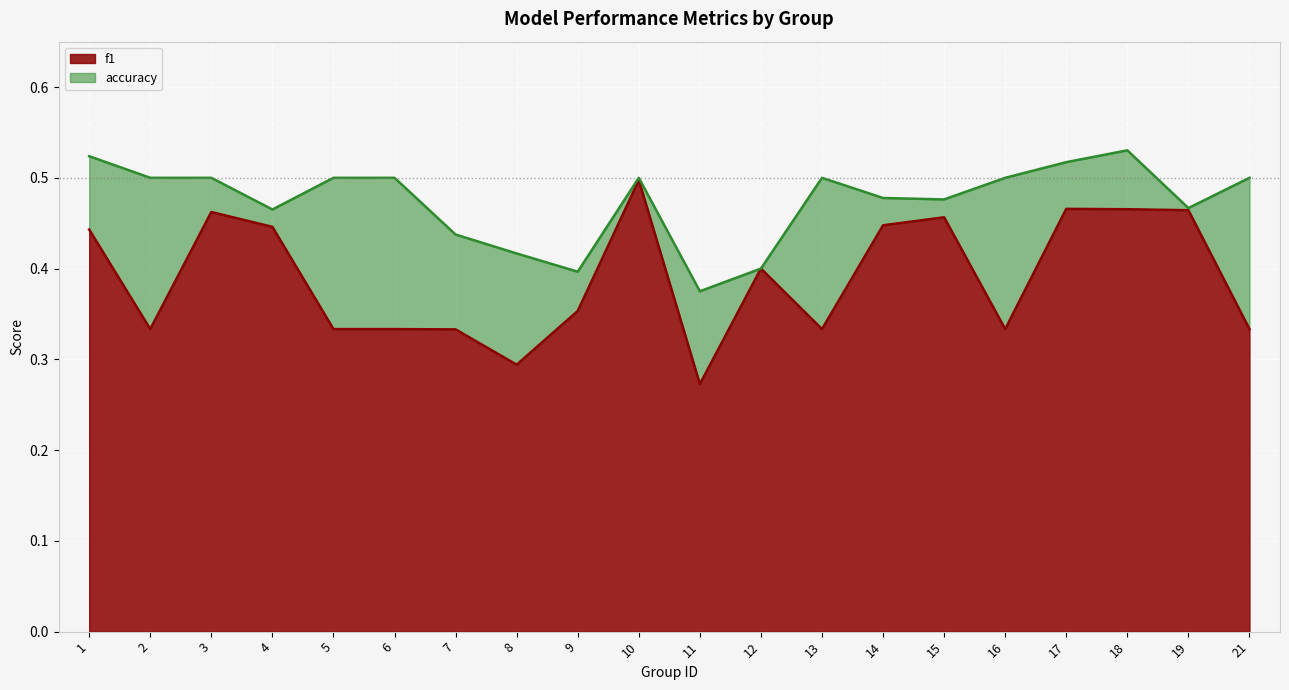

Which series has the largest total across all categories?

accuracy